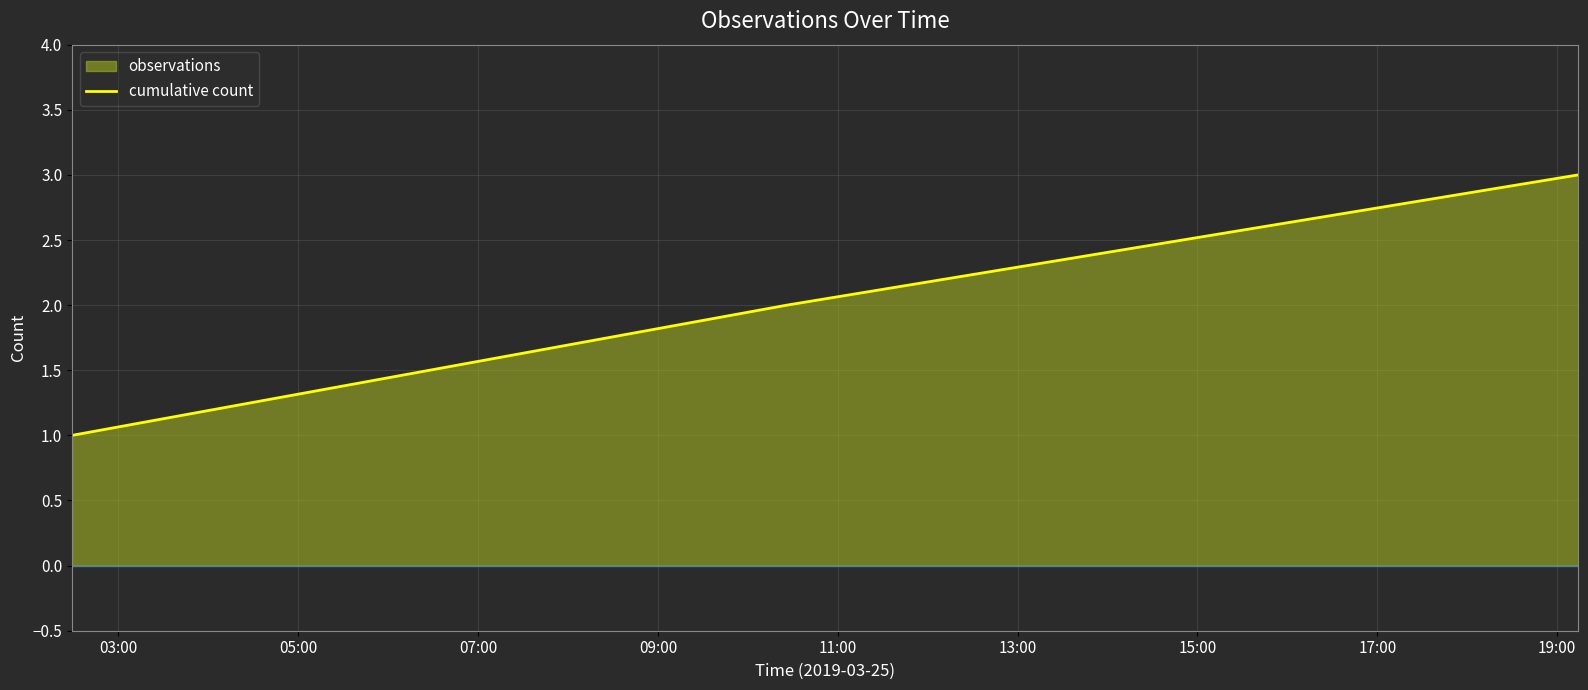

How many lines are shown in the chart?

1